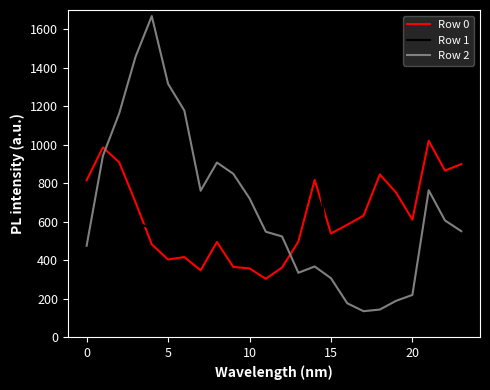

After their last crossing, which series has the higher values: Row 2 or Row 1?

Row 2